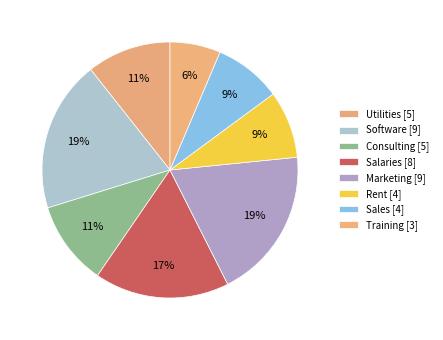

To the nearest percent, what is the average slice percentage?

12%